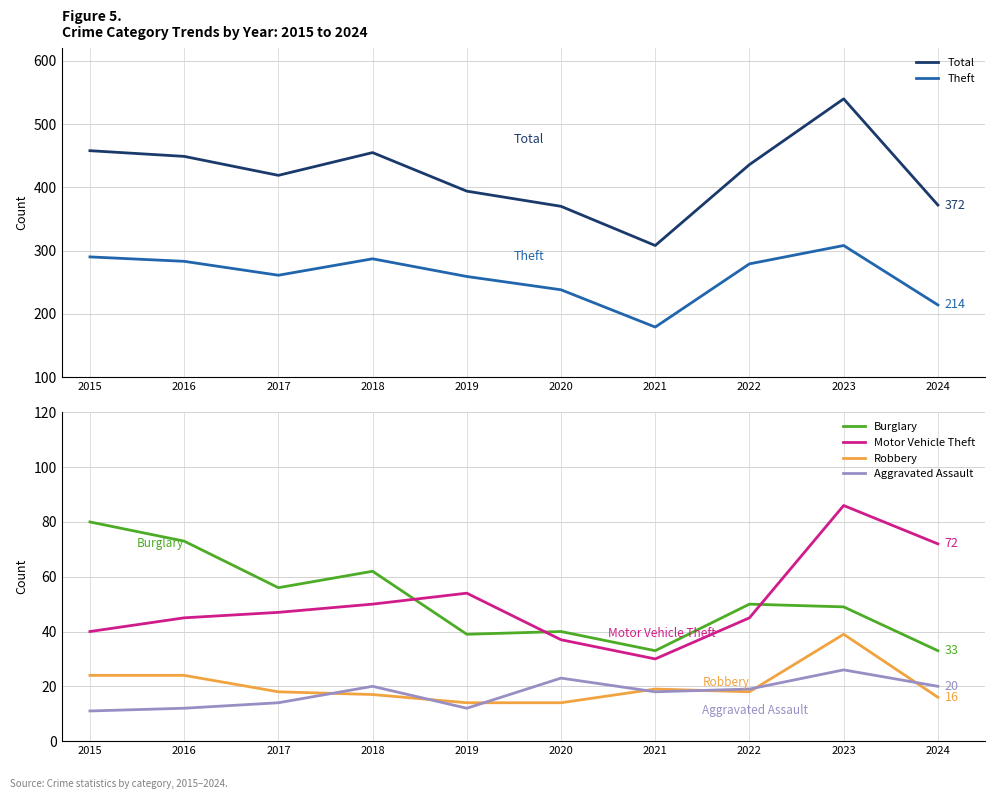

What is the sum of all Robbery values?

203